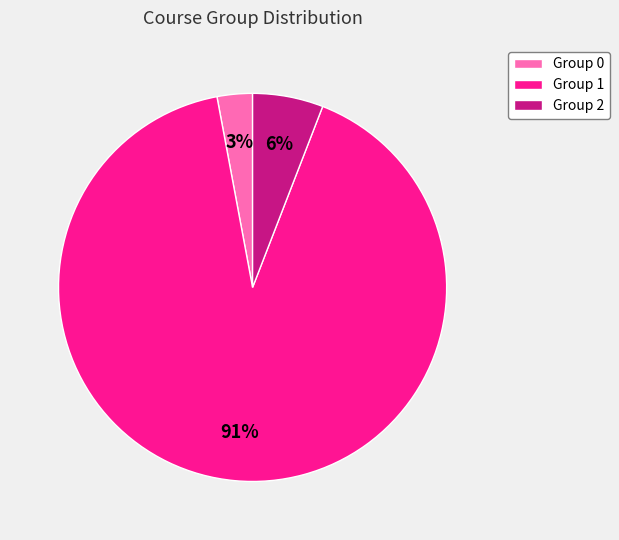

Does any single category account for the majority?

Yes